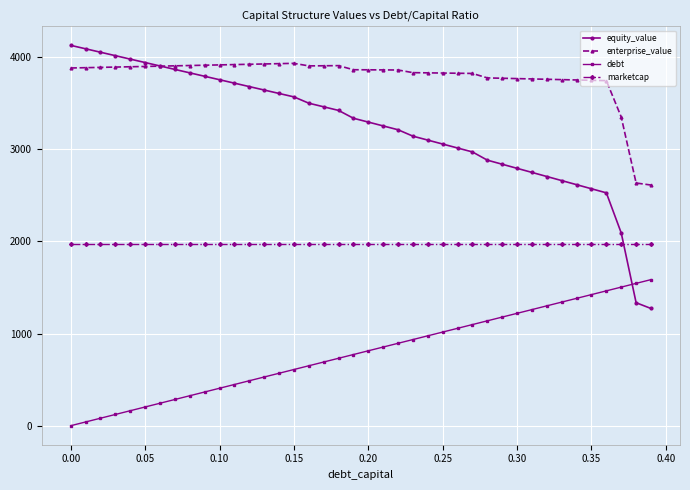

Which series has the largest total across all categories?

enterprise_value